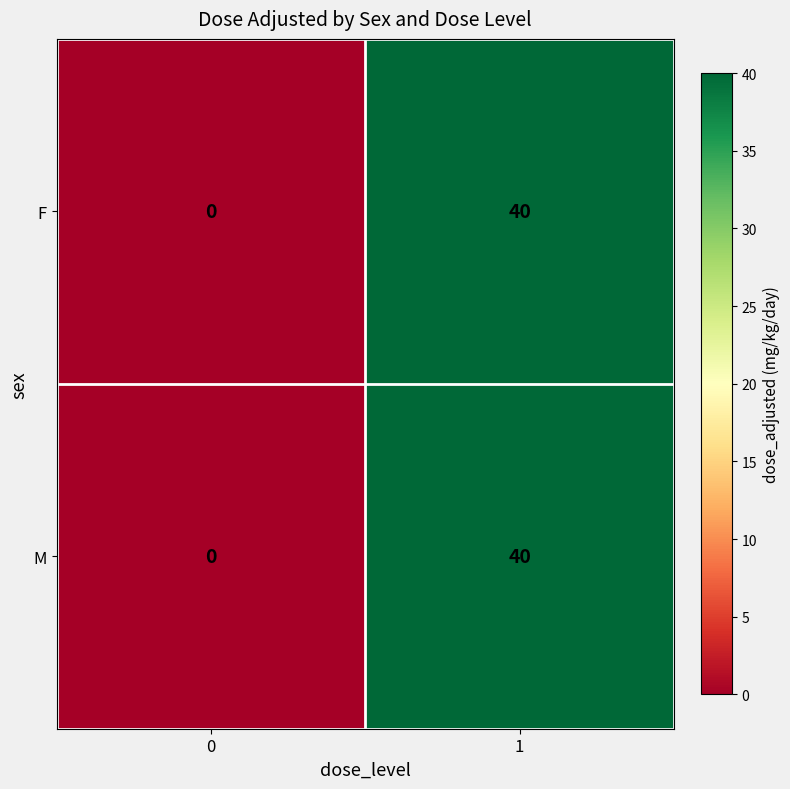

True or false: F has a value of 11 at 1.

False